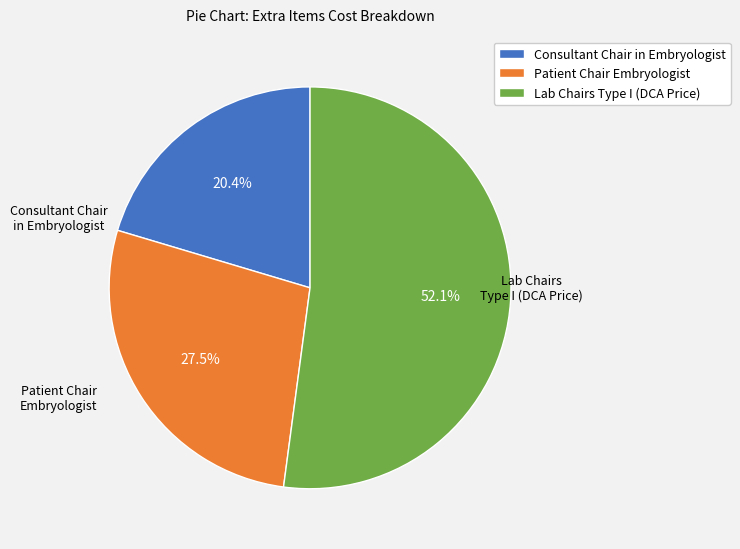

Rank the categories by value from lowest to highest.

Consultant Chair in Embryologist, Patient Chair Embryologist, Lab Chairs Type I (DCA Price)